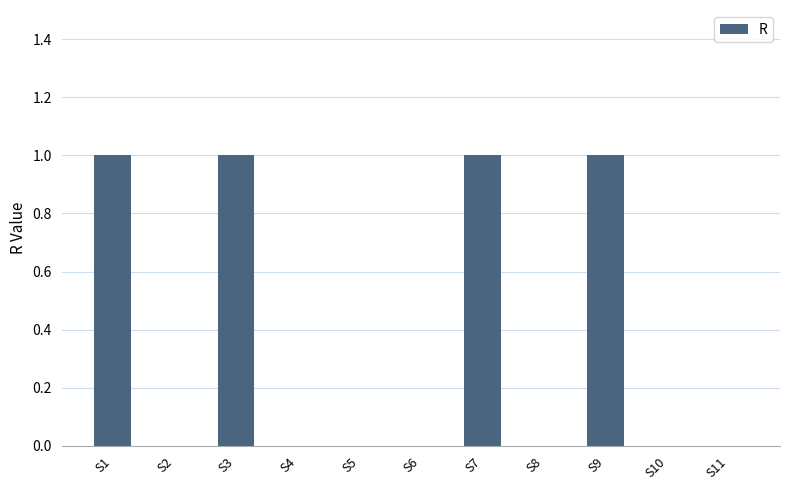

Are the bars horizontal?

No